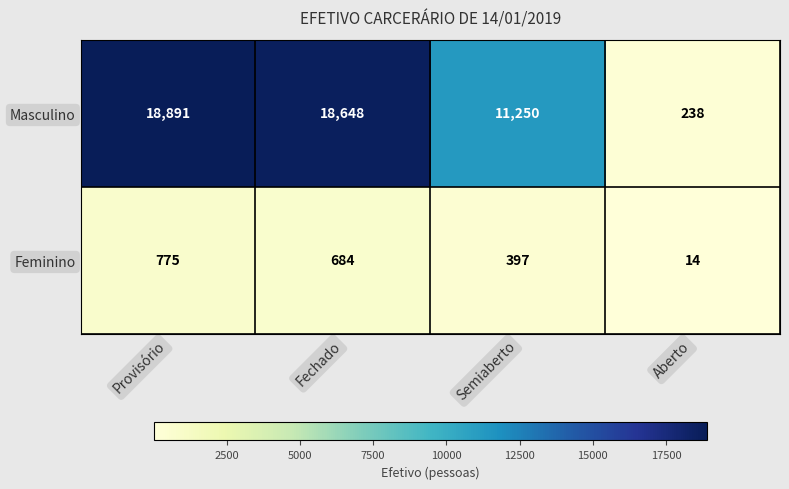

What is the difference between the Feminino values at Fechado and Aberto?

670